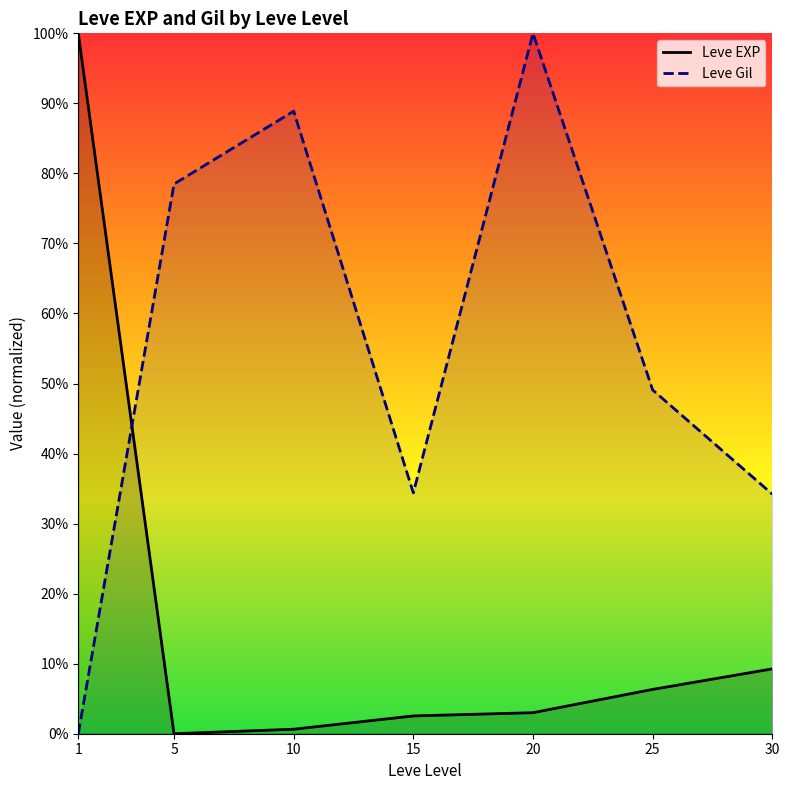

Reading left to right, transcribe all the data shown in this chart.

Leve EXP: 100.0	0.0	0.6	2.5	3.0	6.3	9.3
Leve Gil: 0.0	78.5	88.9	34.4	100.0	49.1	34.2